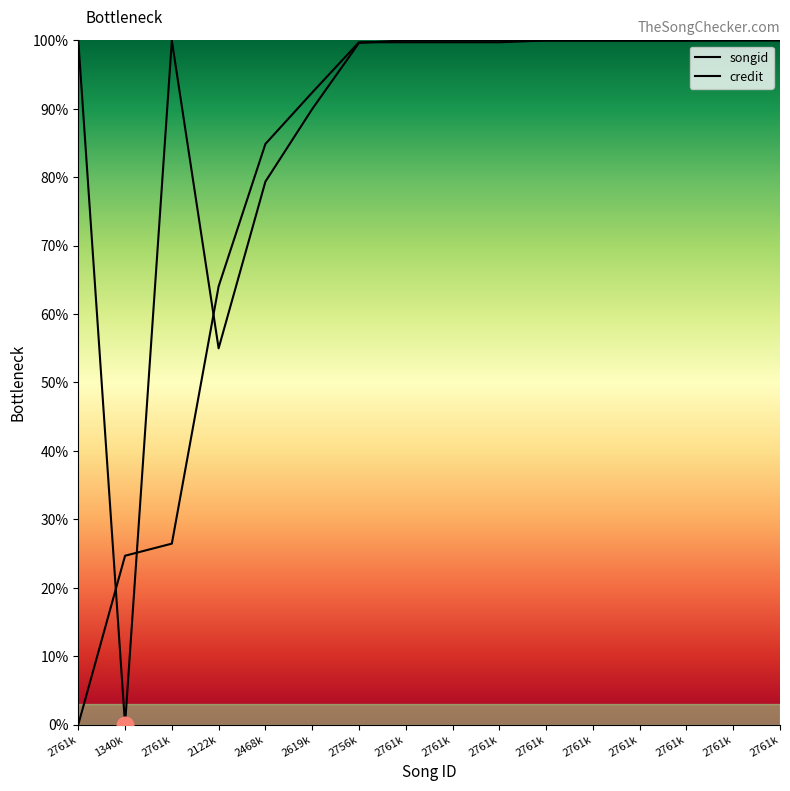

What is the approximate value of songid at 2761k?

1.0